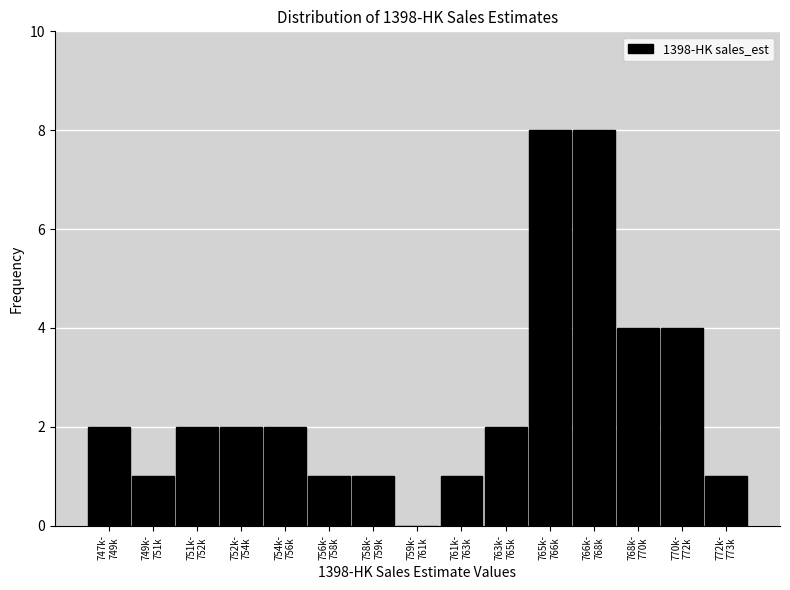

What is the maximum value shown in the chart?

8